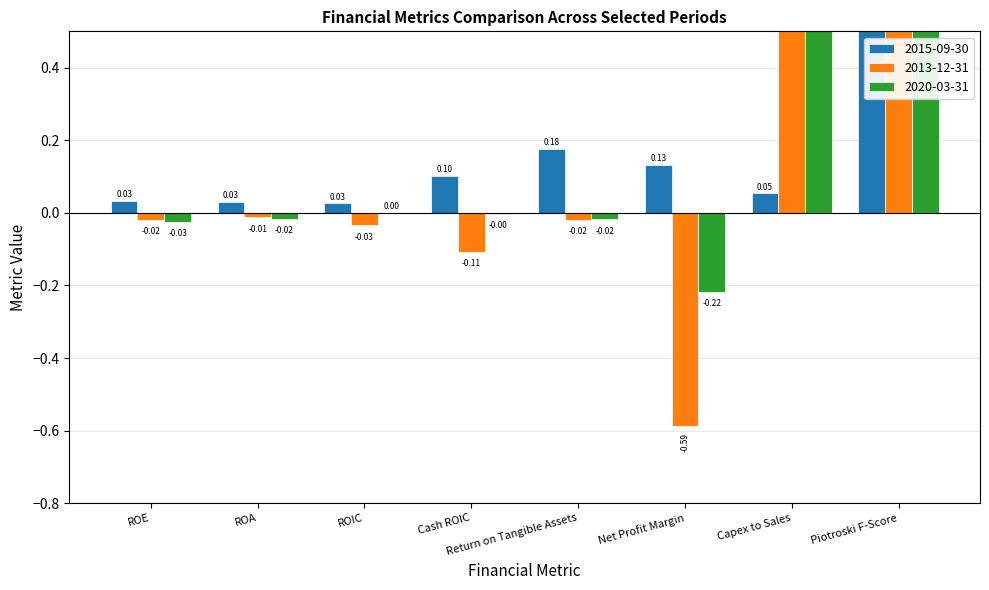

The value of 2013-12-31 at Piotroski F-Score is 1.4. True or false?

False